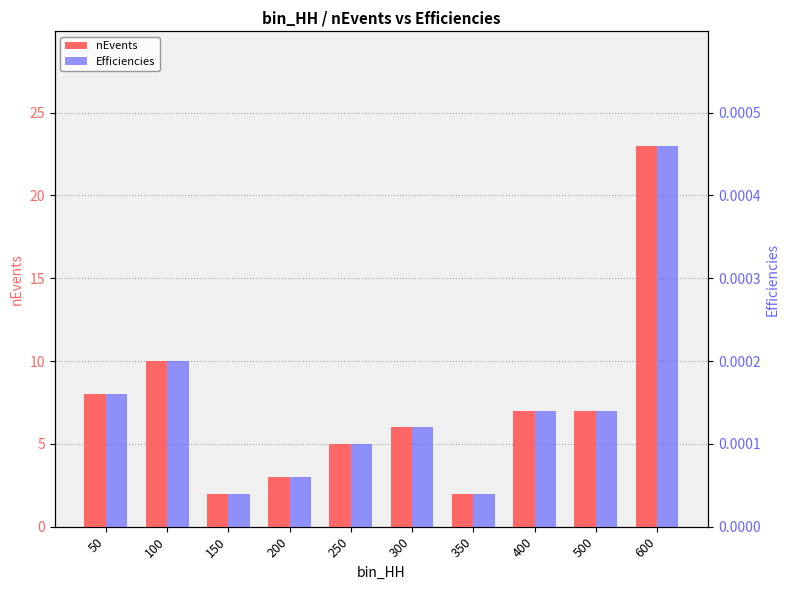

Between 400 and 500, which series saw the biggest shift?

nEvents